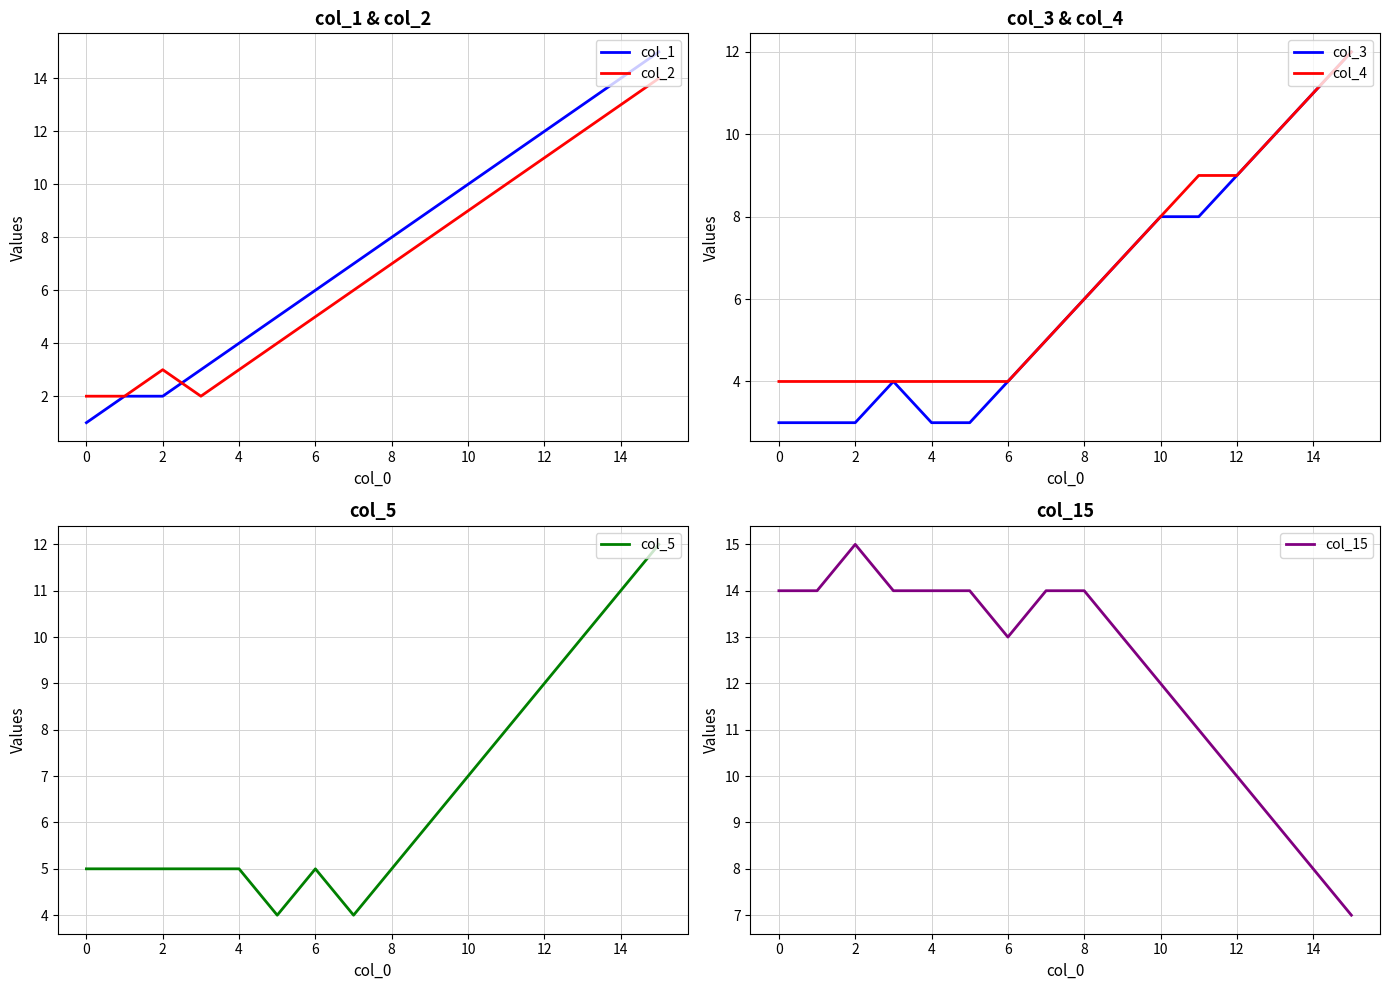

True or false: col_4 and col_5 intersect in this chart.

True